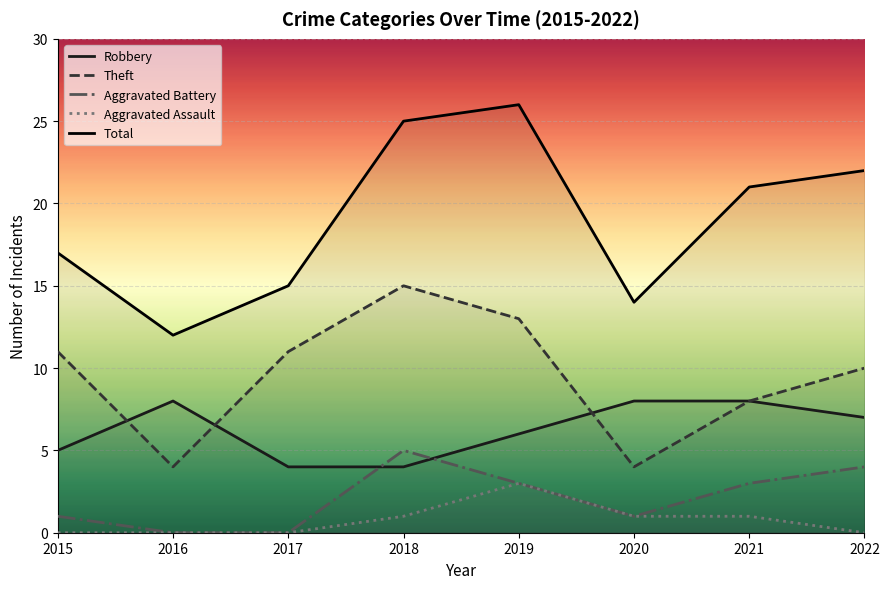

Where does the Total series first go above 21?

2018